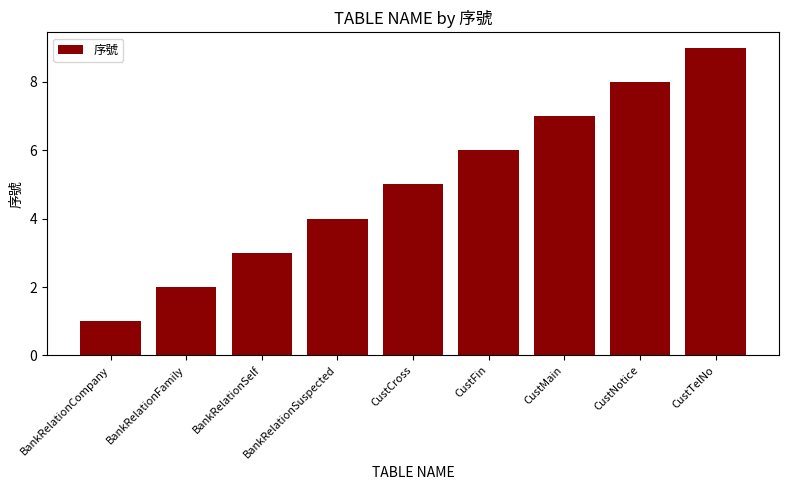

Rank the categories by value from lowest to highest.

BankRelationCompany, BankRelationFamily, BankRelationSelf, BankRelationSuspected, CustCross, CustFin, CustMain, CustNotice, CustTelNo